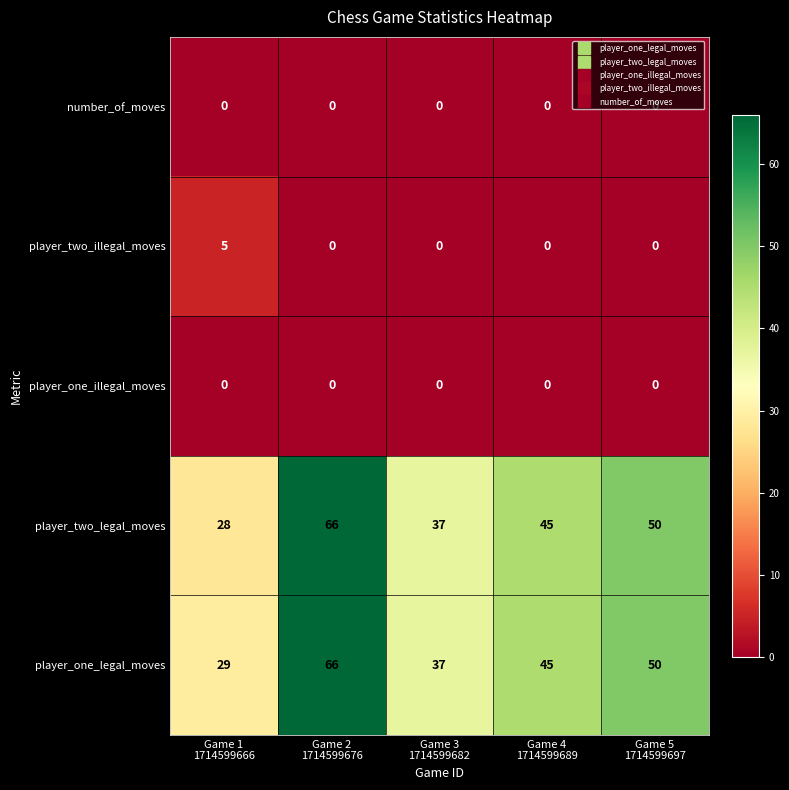

What is the greatest value displayed?

66